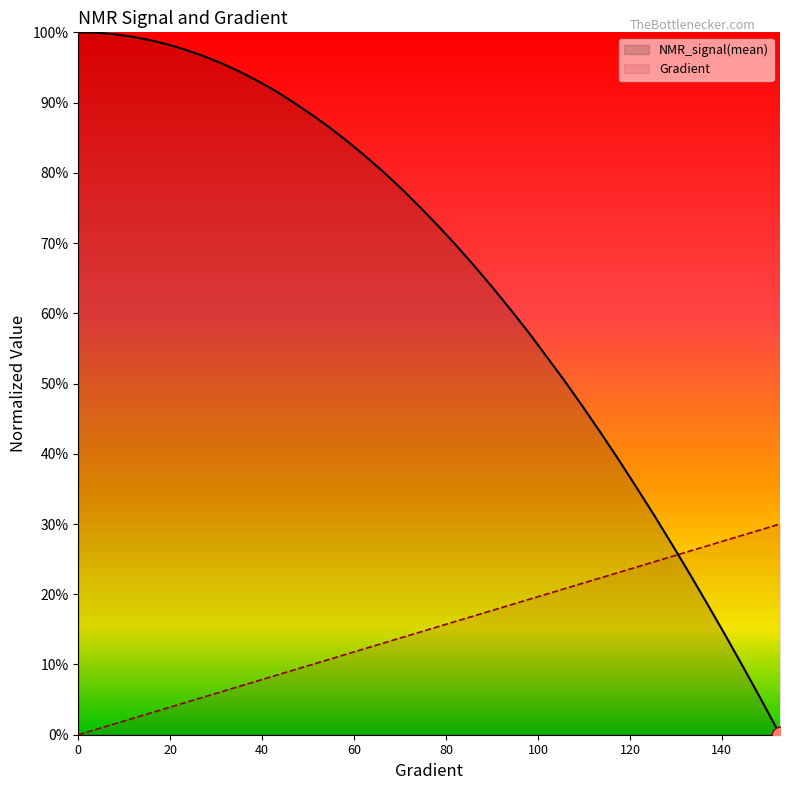

How many values in the Gradient series exceed 0?

39